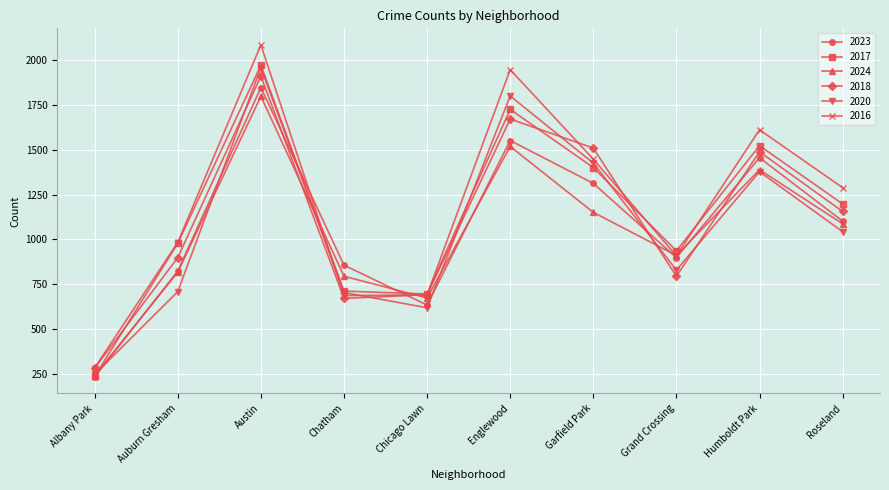

How many categories are shown in the chart?

10